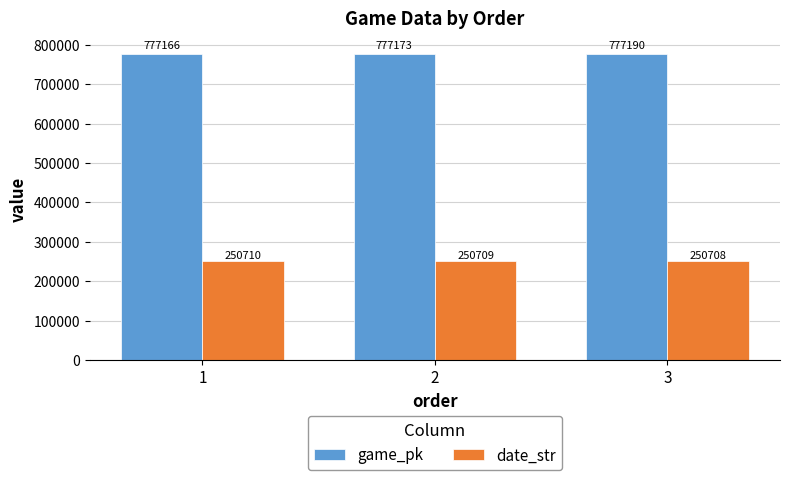

Where does the date_str series first go above 250709?

1